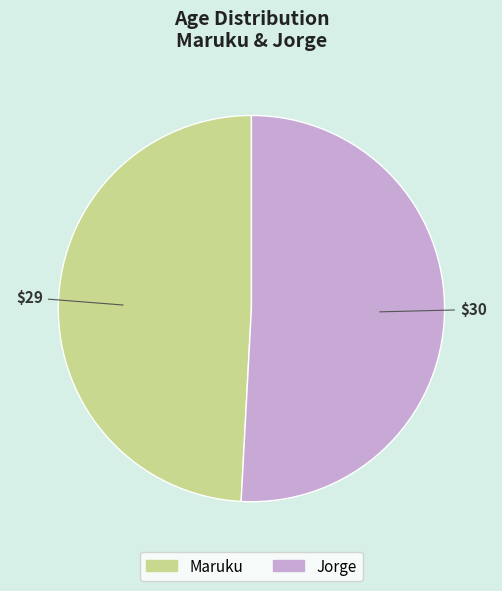

What is the largest slice in the pie chart?

Jorge